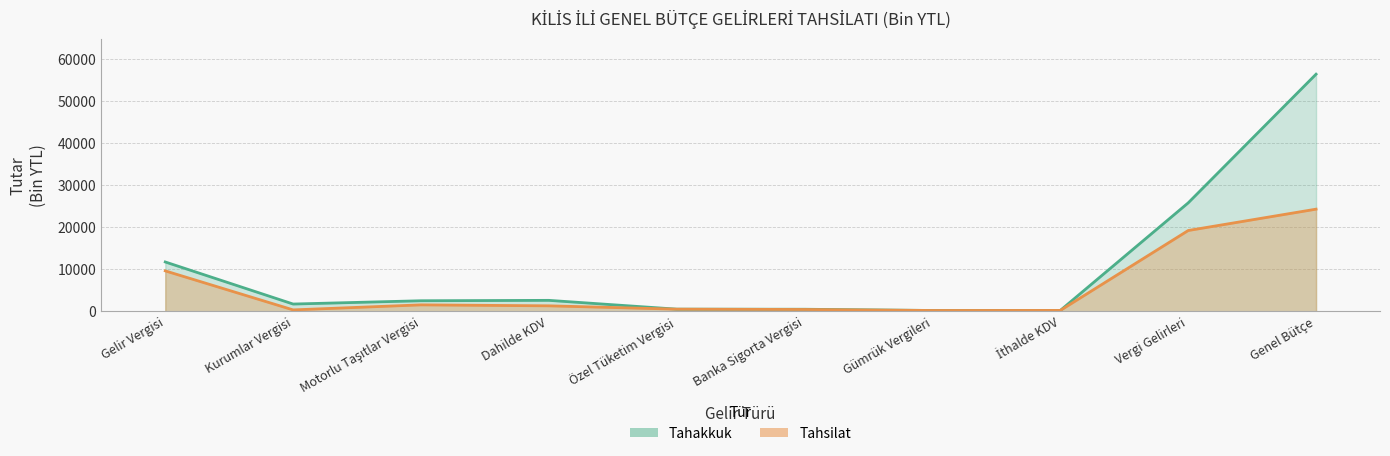

Reading right to left, transcribe all the data shown in this chart.

Tahakkuk: Genel Bütçe=56499	Vergi Gelirleri=25828	İthalde KDV=193	Gümrük Vergileri=177	Banka Sigorta Vergisi=470	Özel Tüketim Vergisi=494	Dahilde KDV=2590	Motorlu Taşıtlar Vergisi=2495	Kurumlar Vergisi=1711	Gelir Vergisi=11740
Tahsilat: Genel Bütçe=24328	Vergi Gelirleri=19237	İthalde KDV=193	Gümrük Vergileri=177	Banka Sigorta Vergisi=414	Özel Tüketim Vergisi=492	Dahilde KDV=1286	Motorlu Taşıtlar Vergisi=1516	Kurumlar Vergisi=317	Gelir Vergisi=9617